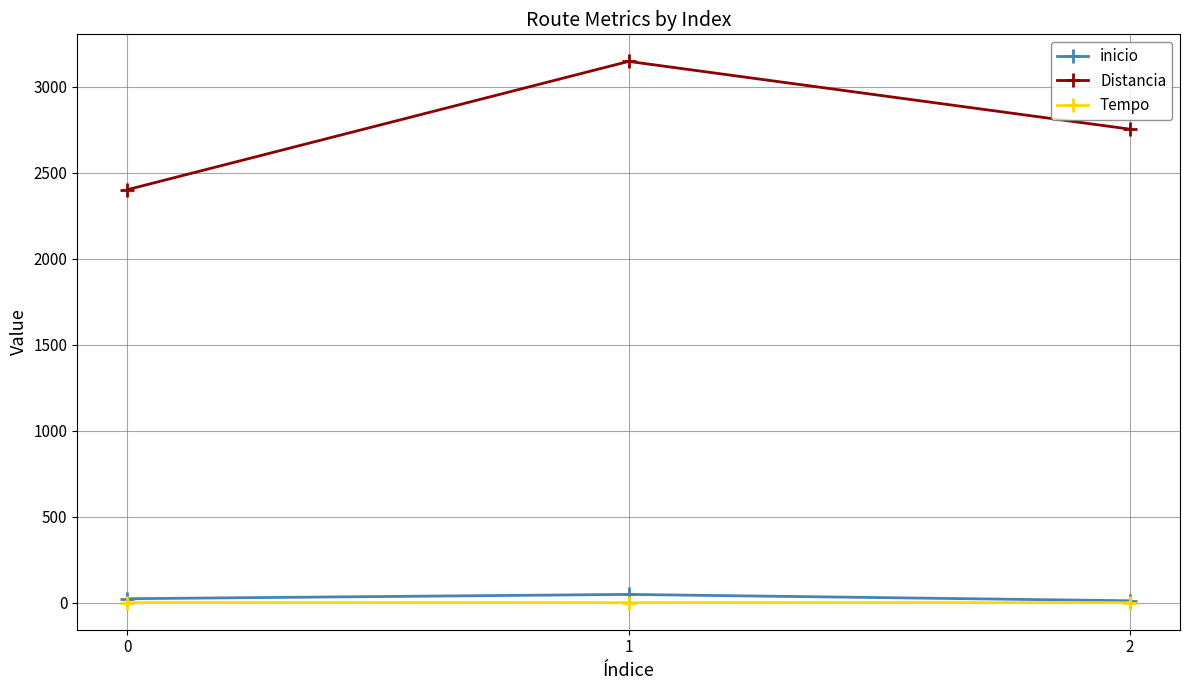

Is it true that inicio equals 48.0 at 1?

True